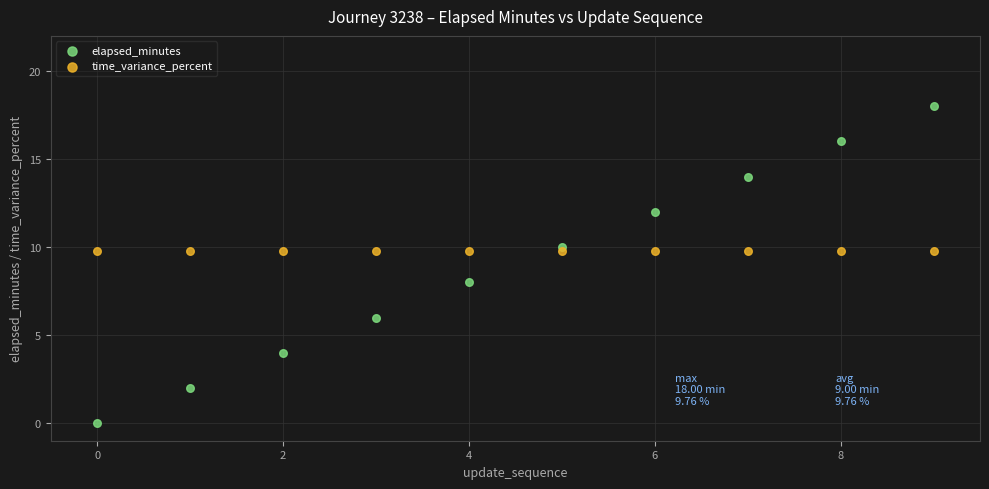

Which series contains the highest Y value?

elapsed_minutes